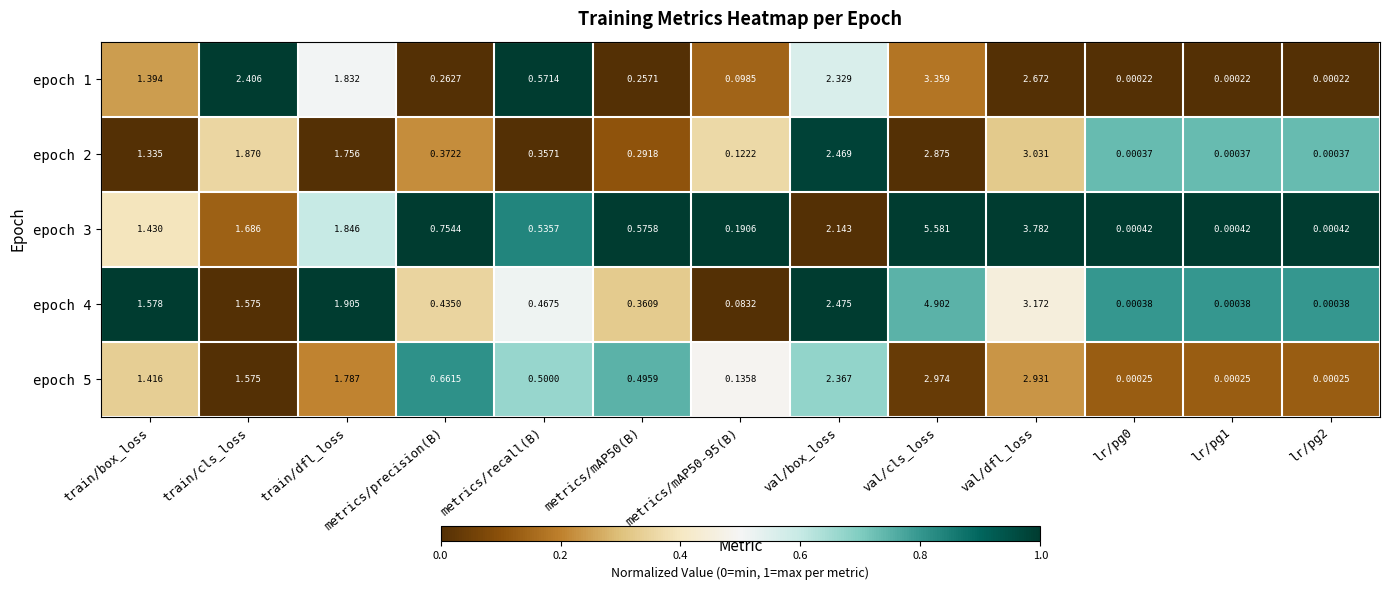

At which label is epoch 3 closest to 2?

val/box_loss